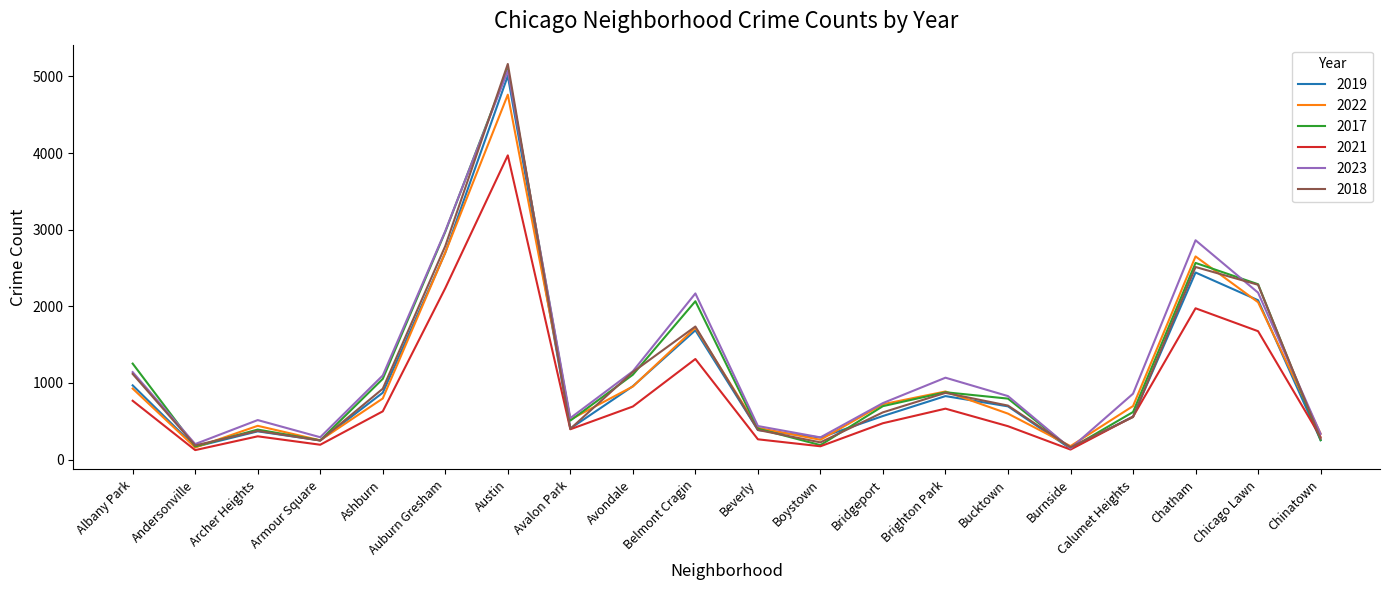

Which series has the largest range (max minus min)?

2018